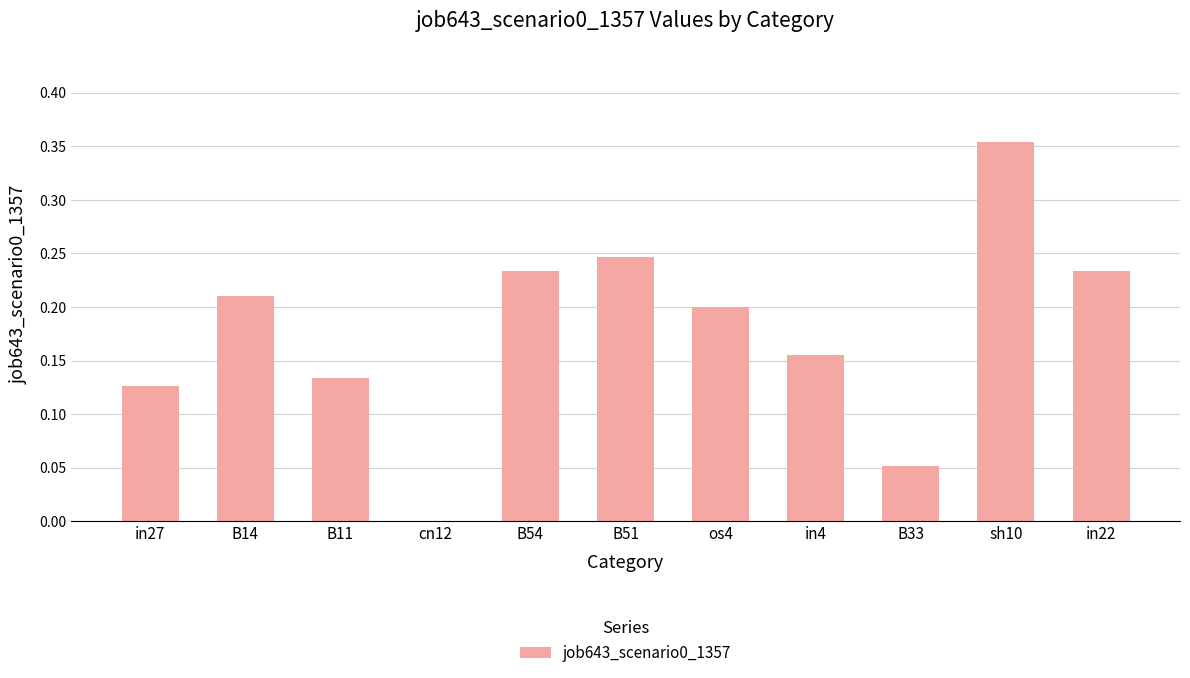

Which category has the highest value across all series?

sh10